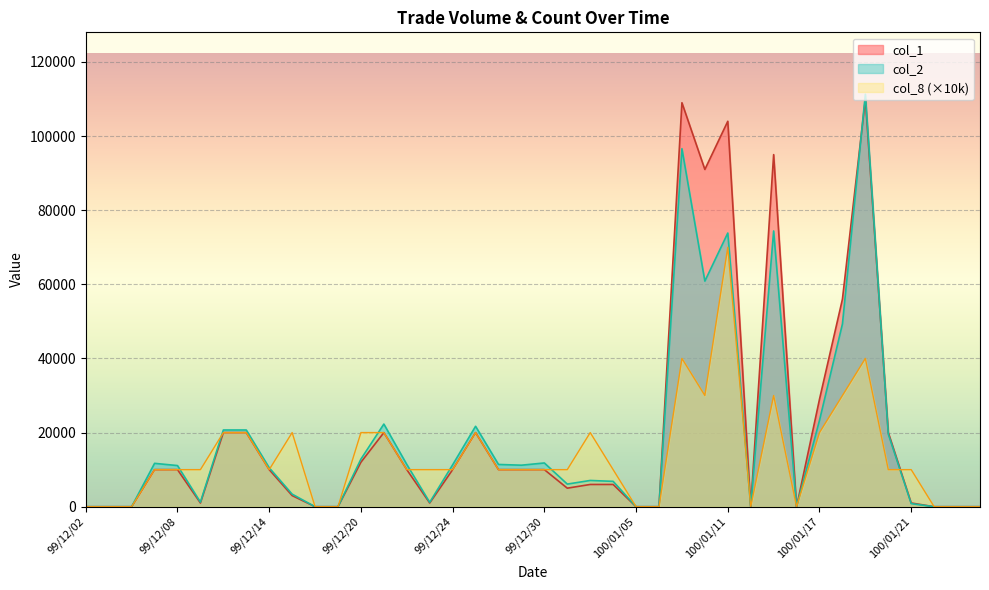

Reading left to right, list all the values displayed in this chart.

col_1: 99/12/02=0	99/12/03=0	99/12/06=0	99/12/07=10000	99/12/08=10000	99/12/09=1000	99/12/10=20000	99/12/13=20000	99/12/14=10000	99/12/15=3000	99/12/16=0	99/12/17=0	99/12/20=12000	99/12/21=20000	99/12/22=10000	99/12/23=1000	99/12/24=10000	99/12/27=20000	99/12/28=10000	99/12/29=10000	99/12/30=10000	99/12/31=5000	100/01/03=6000	100/01/04=6000	100/01/05=0	100/01/06=0	100/01/07=109000	100/01/10=91000	100/01/11=104000	100/01/12=0	100/01/13=95000	100/01/14=0	100/01/17=29000	100/01/18=56000	100/01/19=110000	100/01/20=20000	100/01/21=1000	100/01/24=0	100/01/25=0	100/01/26=0
col_2: 99/12/02=0	99/12/03=0	99/12/06=0	99/12/07=11700	99/12/08=11100	99/12/09=1230	99/12/10=20700	99/12/13=20700	99/12/14=10500	99/12/15=3390	99/12/16=0	99/12/17=0	99/12/20=12840	99/12/21=22300	99/12/22=11400	99/12/23=1180	99/12/24=11300	99/12/27=21700	99/12/28=11400	99/12/29=11200	99/12/30=11800	99/12/31=6100	100/01/03=7080	100/01/04=6840	100/01/05=0	100/01/06=0	100/01/07=96600	100/01/10=60870	100/01/11=73840	100/01/12=0	100/01/13=74400	100/01/14=0	100/01/17=23310	100/01/18=49310	100/01/19=111300	100/01/20=19600	100/01/21=830	100/01/24=0	100/01/25=0	100/01/26=0
col_8: 99/12/02=0	99/12/03=0	99/12/06=0	99/12/07=10000	99/12/08=10000	99/12/09=10000	99/12/10=20000	99/12/13=20000	99/12/14=10000	99/12/15=20000	99/12/16=0	99/12/17=0	99/12/20=20000	99/12/21=20000	99/12/22=10000	99/12/23=10000	99/12/24=10000	99/12/27=20000	99/12/28=10000	99/12/29=10000	99/12/30=10000	99/12/31=10000	100/01/03=20000	100/01/04=10000	100/01/05=0	100/01/06=0	100/01/07=40000	100/01/10=30000	100/01/11=70000	100/01/12=0	100/01/13=30000	100/01/14=0	100/01/17=20000	100/01/18=30000	100/01/19=40000	100/01/20=10000	100/01/21=10000	100/01/24=0	100/01/25=0	100/01/26=0